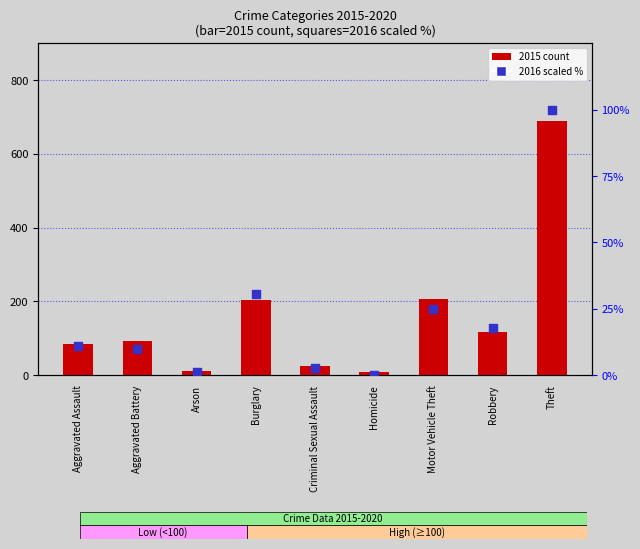

Is the value of 2016 (scaled %) at Robbery greater than the value of 2015 crime count at Robbery?

No